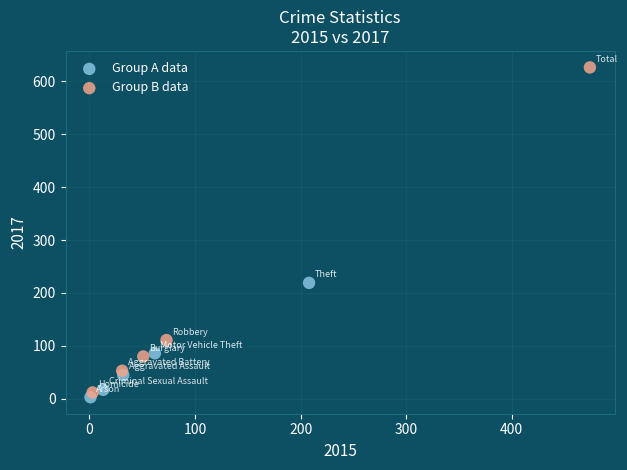

Which series reaches the maximum Y coordinate?

Group B data